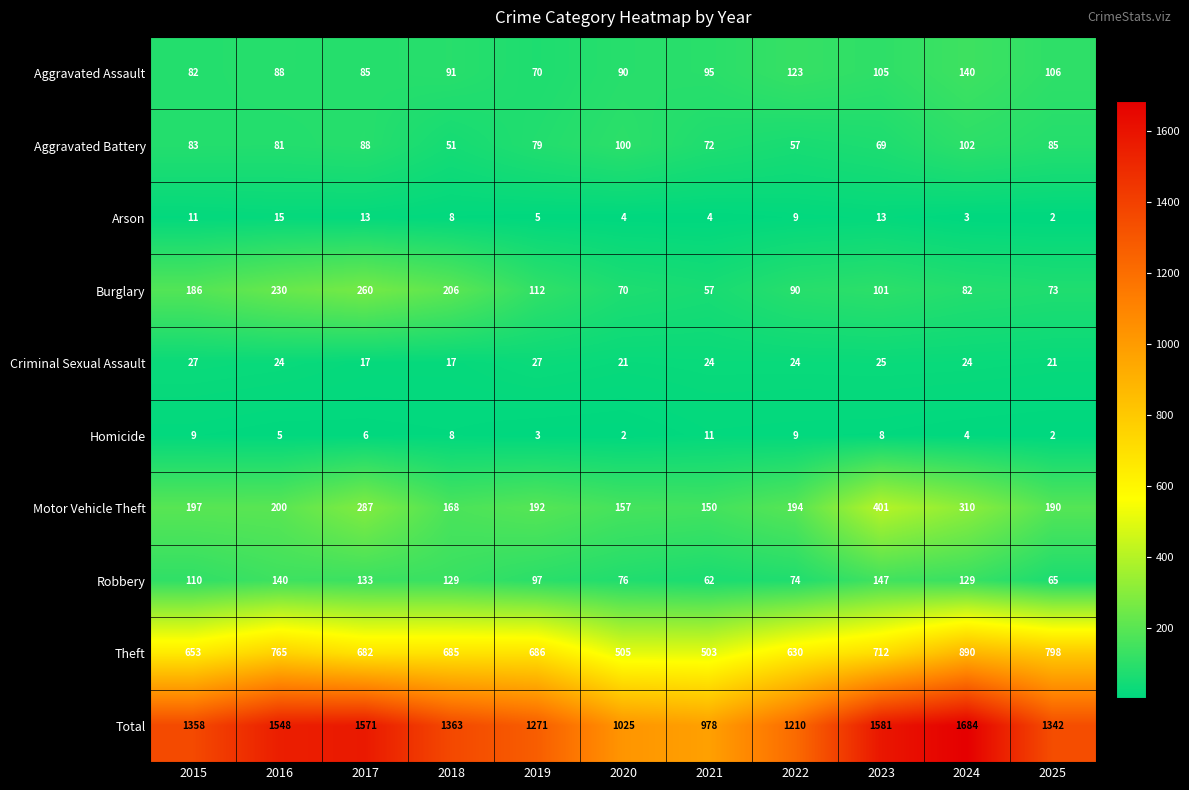

Is it true that Aggravated Assault equals 56 at 2016?

False